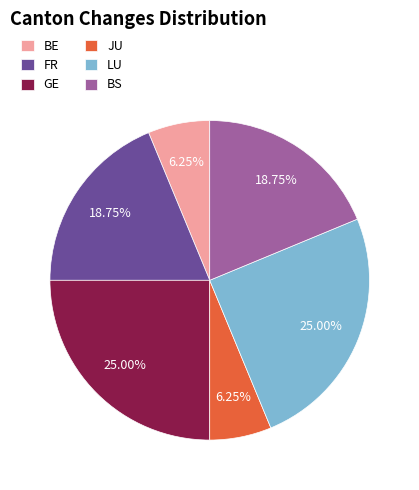

Combined, do GE and JU account for over 50%?

No